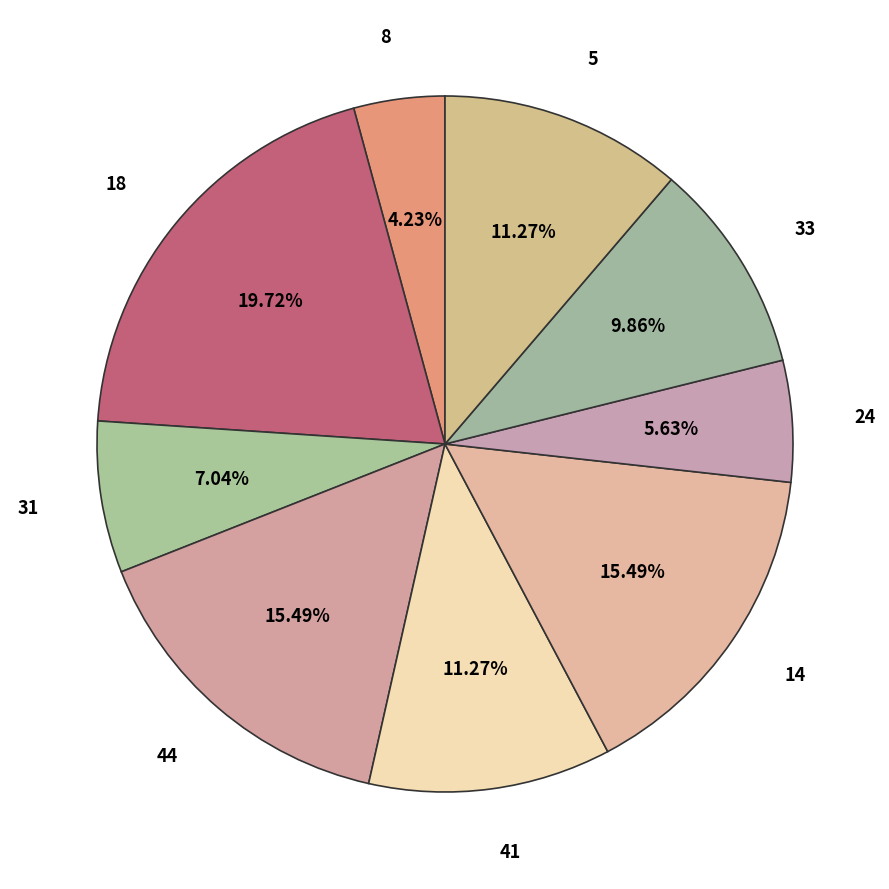

To the nearest percent, what is the difference between the largest and smallest slice percentages?

15%